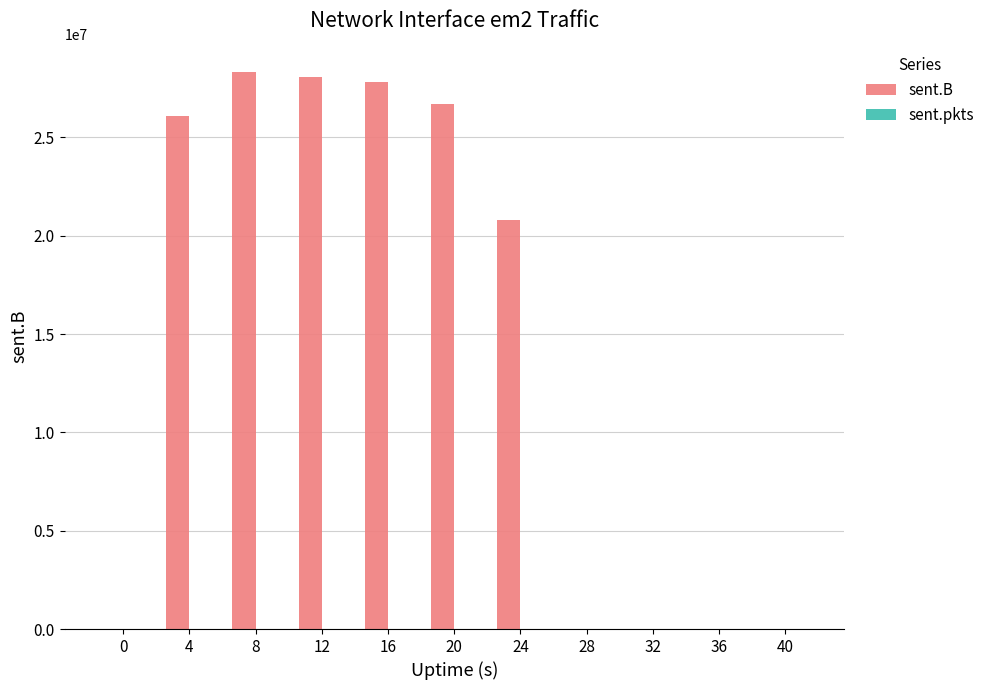

Is it true that sent.B equals 0 at 0?

True